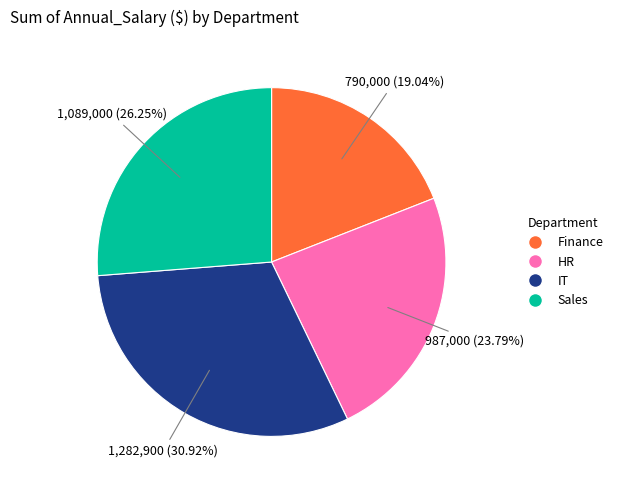

Rank the categories by value from lowest to highest.

Finance, HR, Sales, IT